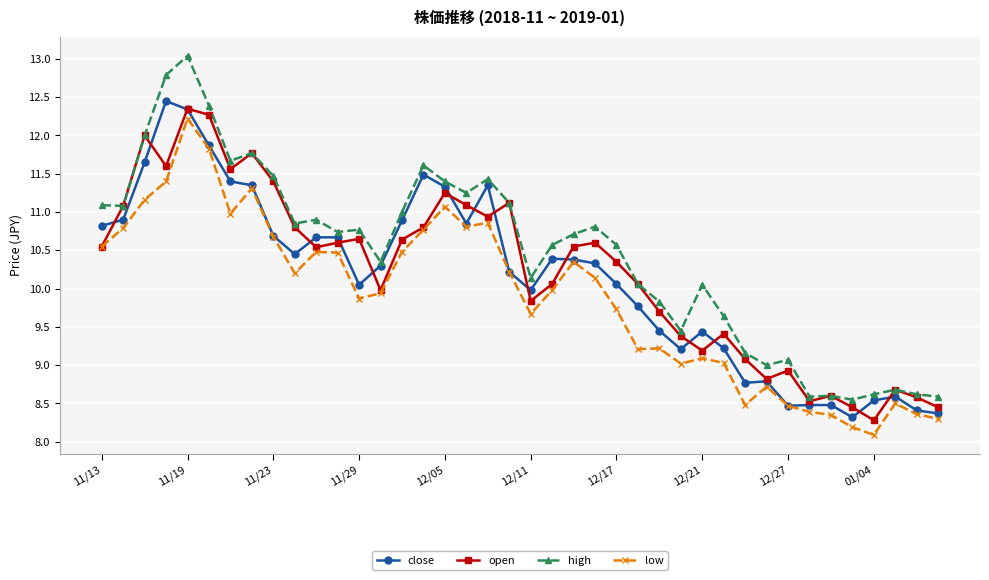

True or false: low has more than 0 interior local peaks.

True